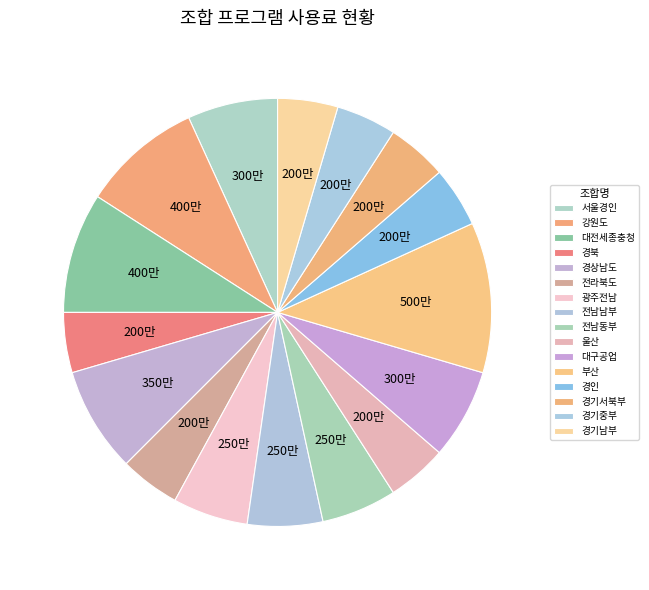

To the nearest percent, what is the average slice percentage?

6%